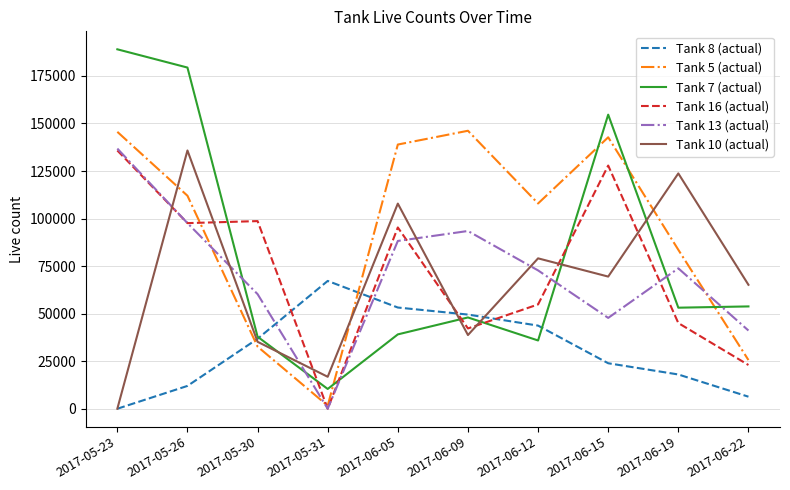

How many interior local valleys does the Tank 13 (actual) series have?

2